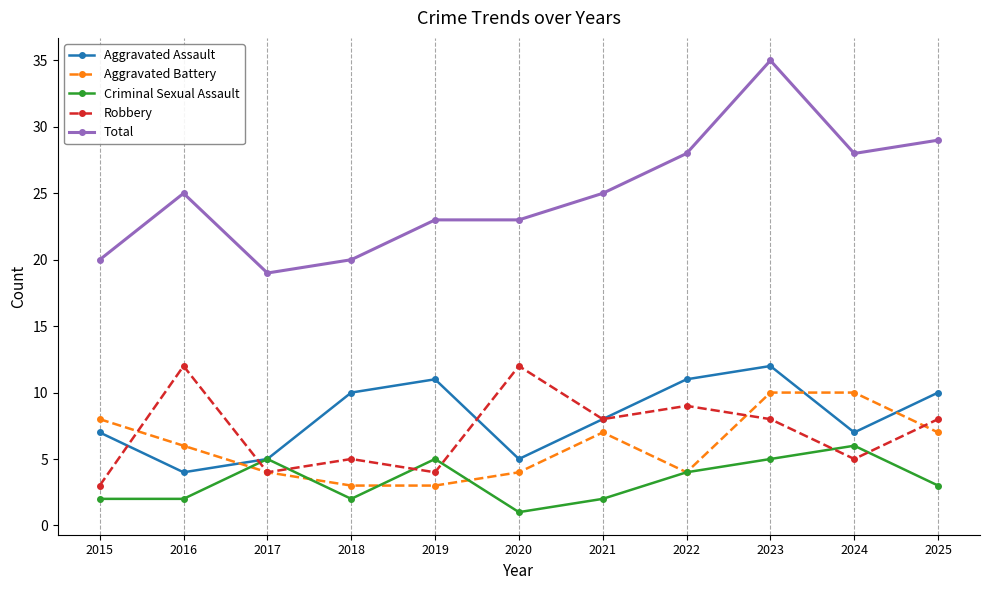

What is the difference between the maximum and second lowest values in the Robbery series?

8